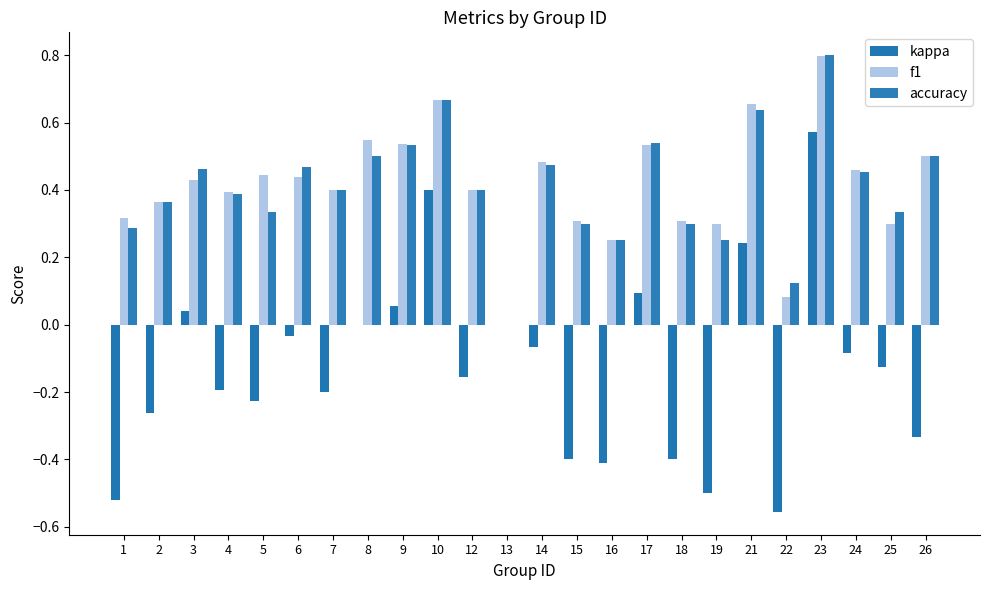

Where is accuracy nearest to the value 0?

13